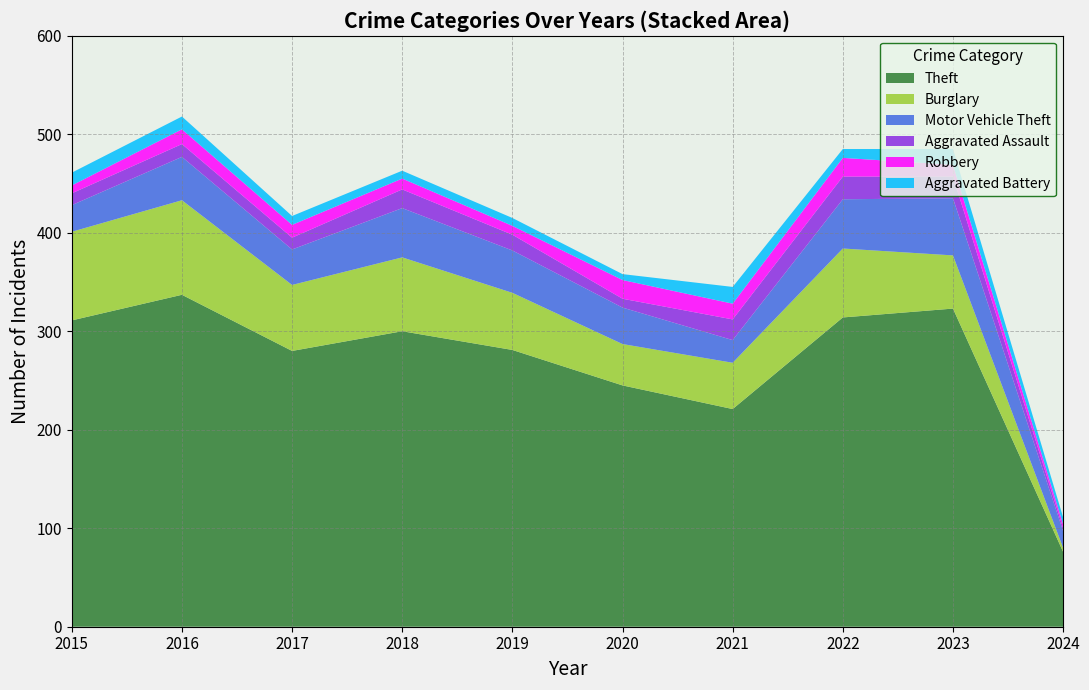

Reading left to right, extract all data points from this chart.

Theft: 2015=311	2016=337	2017=280	2018=300	2019=281	2020=245	2021=221	2022=314	2023=323	2024=76
Burglary: 2015=90	2016=96	2017=67	2018=75	2019=58	2020=42	2021=47	2022=70	2023=54	2024=4
Motor Vehicle Theft: 2015=27	2016=44	2017=36	2018=50	2019=43	2020=37	2021=23	2022=50	2023=58	2024=17
Aggravated Assault: 2015=12	2016=13	2017=12	2018=19	2019=16	2020=9	2021=21	2022=23	2023=22	2024=3
Robbery: 2015=8	2016=15	2017=13	2018=11	2019=9	2020=19	2021=16	2022=19	2023=12	2024=4
Aggravated Battery: 2015=13	2016=13	2017=9	2018=8	2019=8	2020=6	2021=17	2022=9	2023=16	2024=7